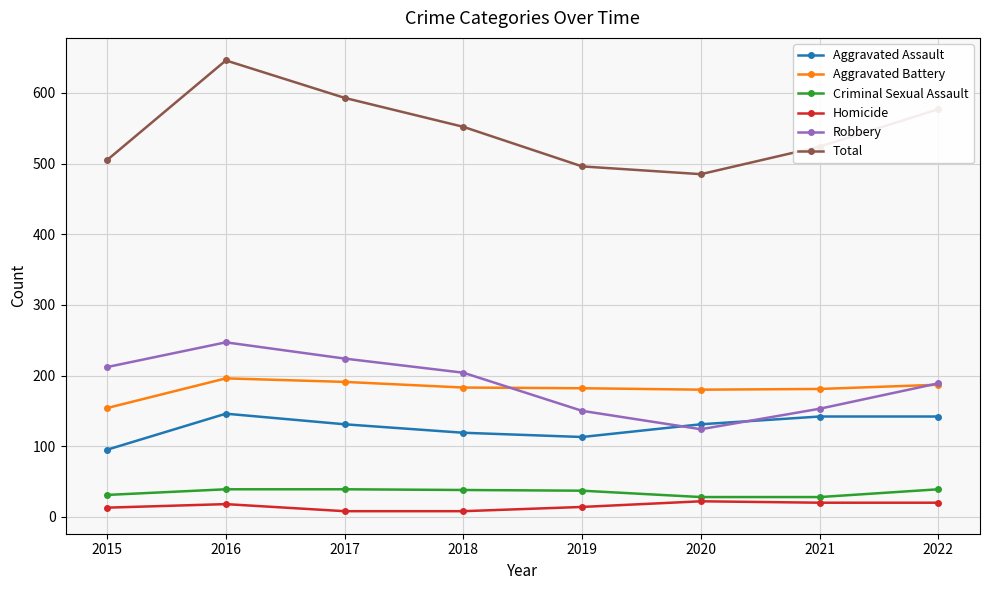

Which series has the largest range (max minus min)?

Total